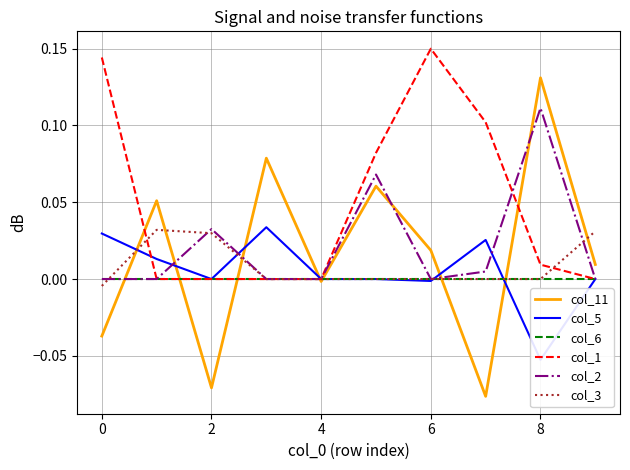

How many lines are shown in the chart?

6